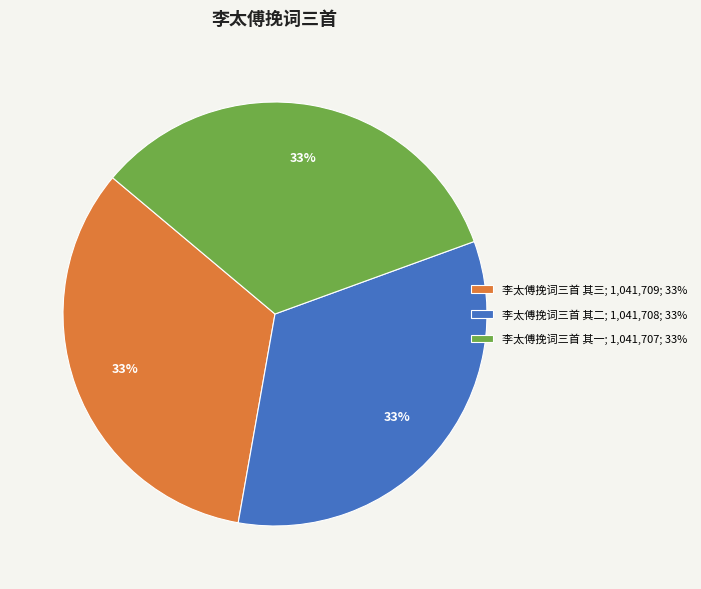

Approximately how many times larger is the value at 李太傅挽词三首 其三; 1,041,709; 33% compared to 李太傅挽词三首 其一; 1,041,707; 33%?

1.0